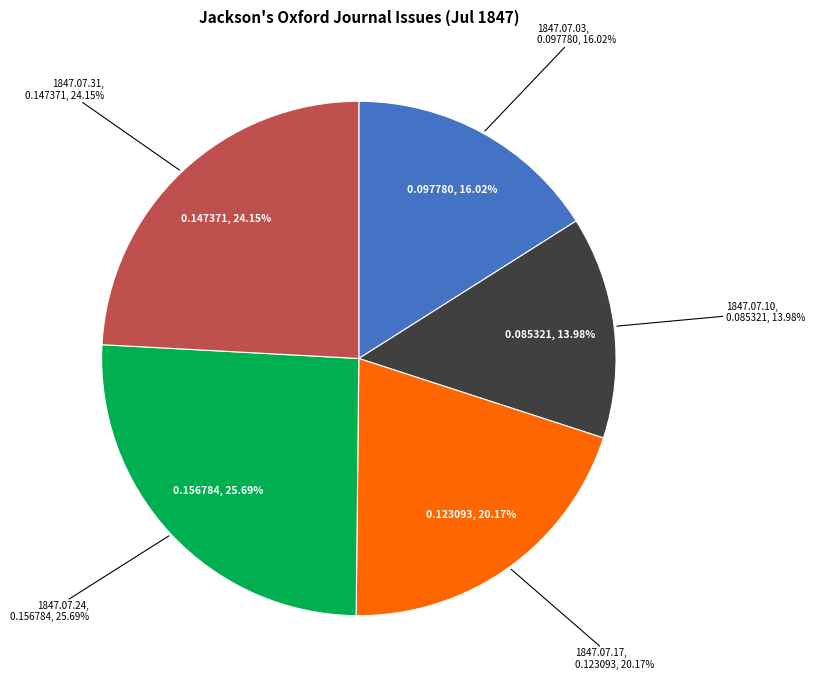

To the nearest percent, what is the average slice percentage?

20%